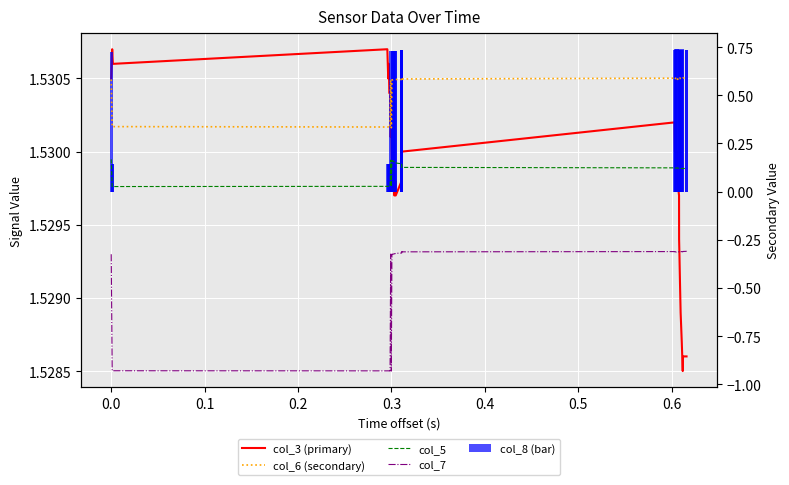

What is the label of the 7th bar from the left?

0.5